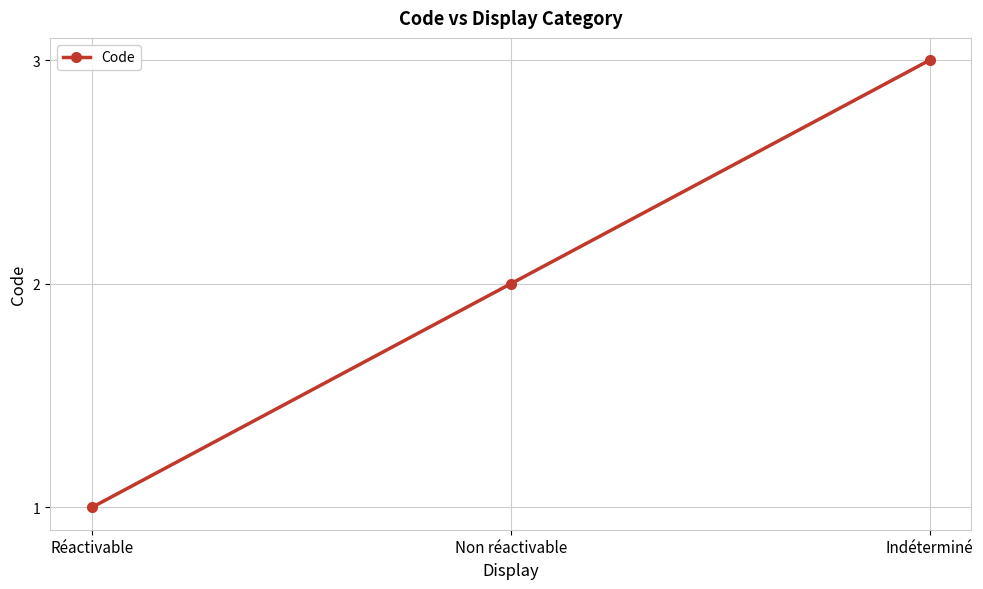

What is the change in value from Réactivable to Non réactivable?

+1